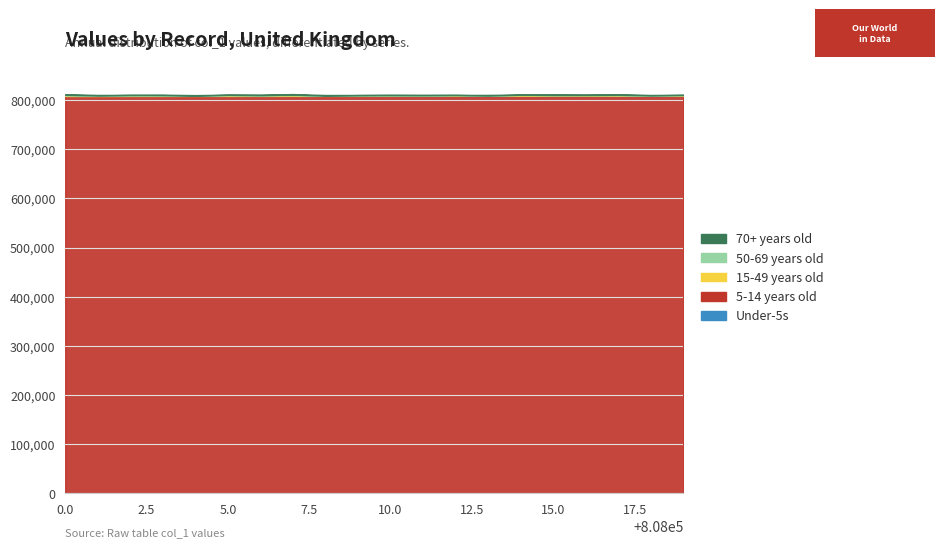

What is the minimum value for Under-5s?

2